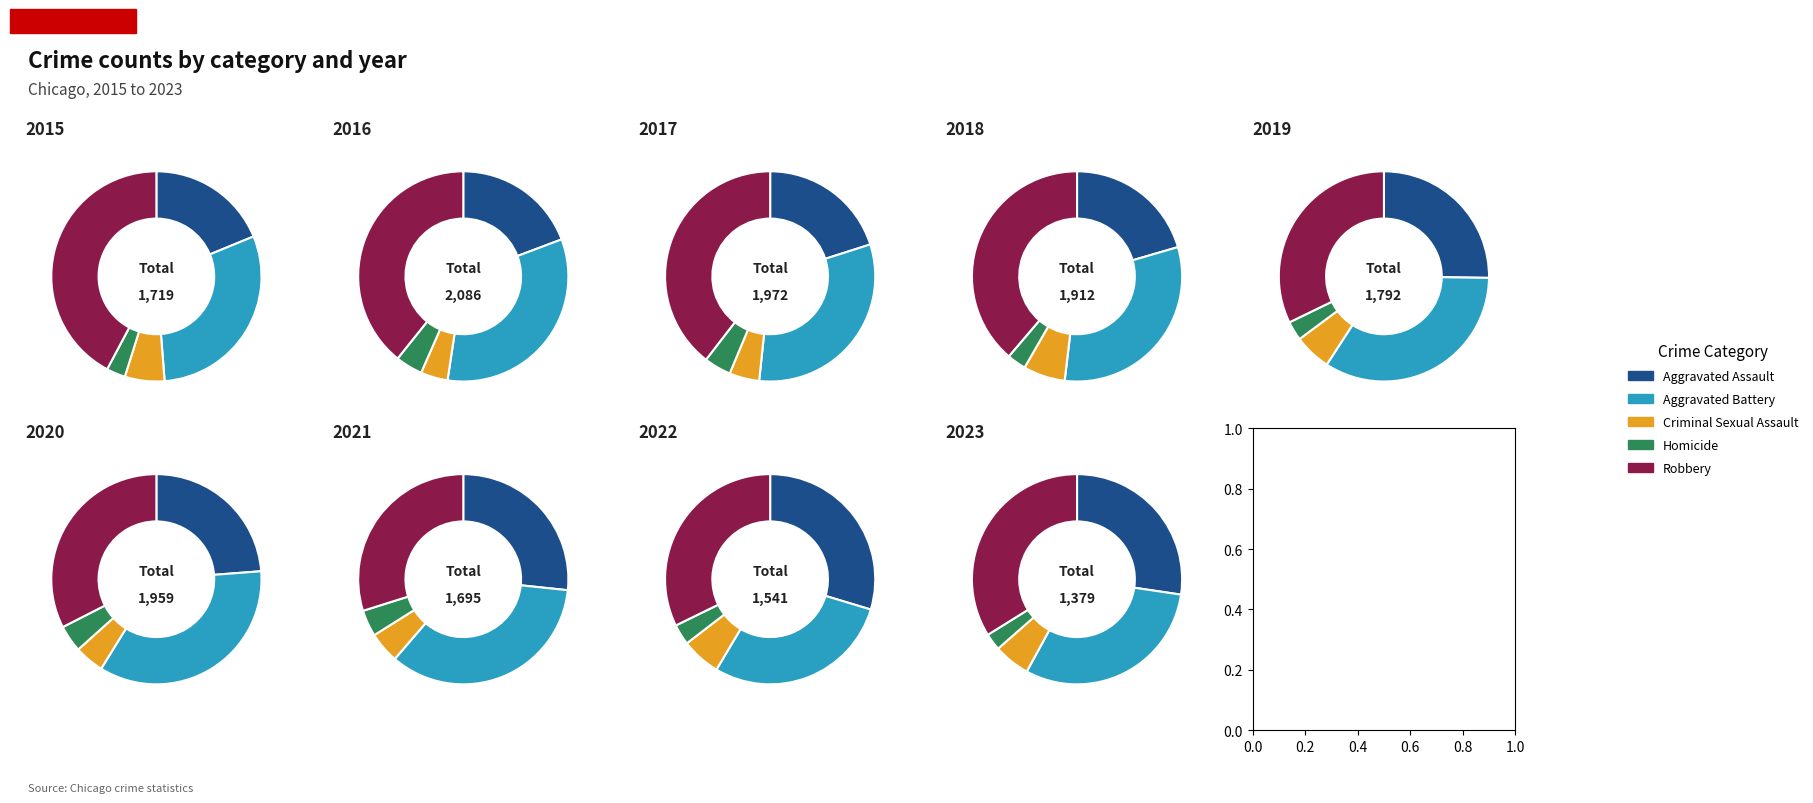

How much of the chart is everything except 5?

87.5%